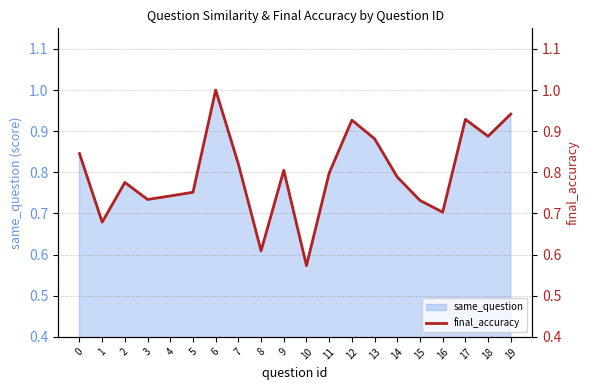

What is the maximum value shown in the chart?

1.0